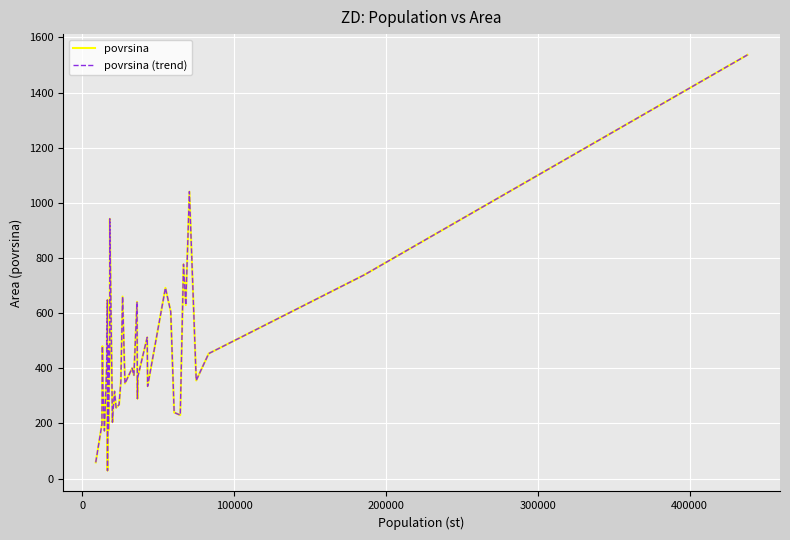

What is the sum of all povrsina values?

18017.6